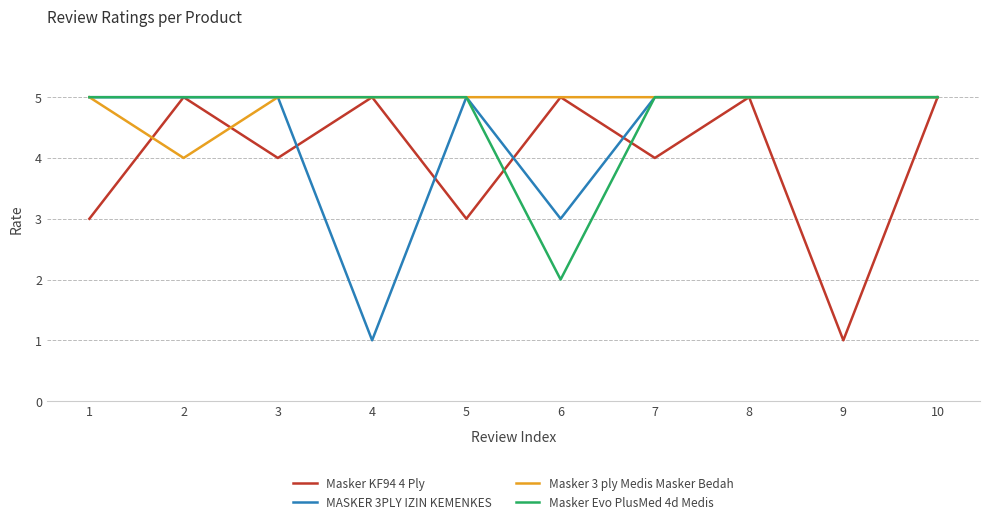

The value of Masker KF94 4 Ply at 4 is 5. True or false?

True